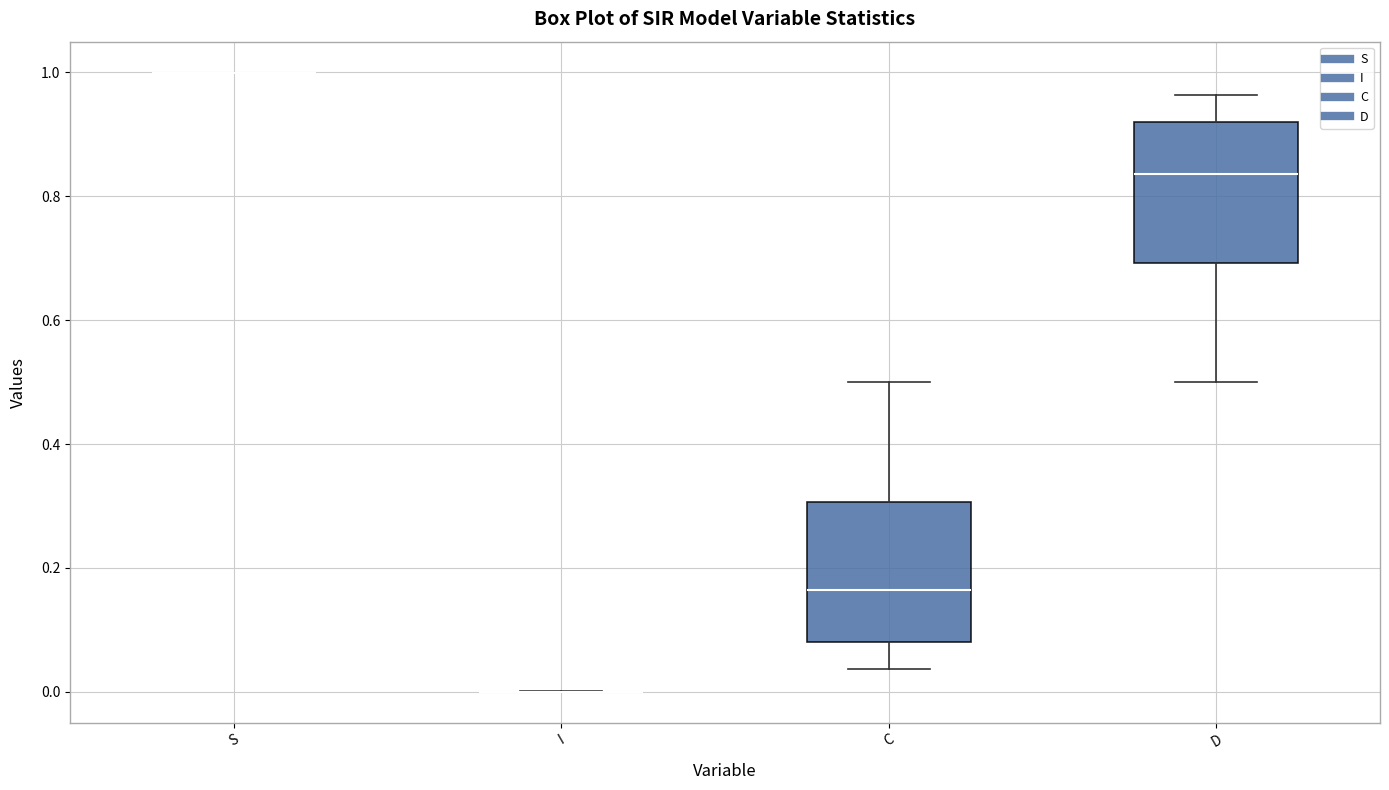

Reading left to right, transcribe this box plot: for each box, give where its median line is, the range the box spans, and where its two whiskers end, as read against the y-axis. The values are not printed on the chart, so give them approximately, as read against the axis.

S: box collapsed to a line at 1.00, whiskers 1.00 to 1.00
I: box collapsed to a line at 0.00, whiskers 0.00 to 0.00
C: median 0.16, box 0.08 to 0.30, whiskers 0.04 to 0.50
D: median 0.84, box 0.70 to 0.92, whiskers 0.50 to 0.96